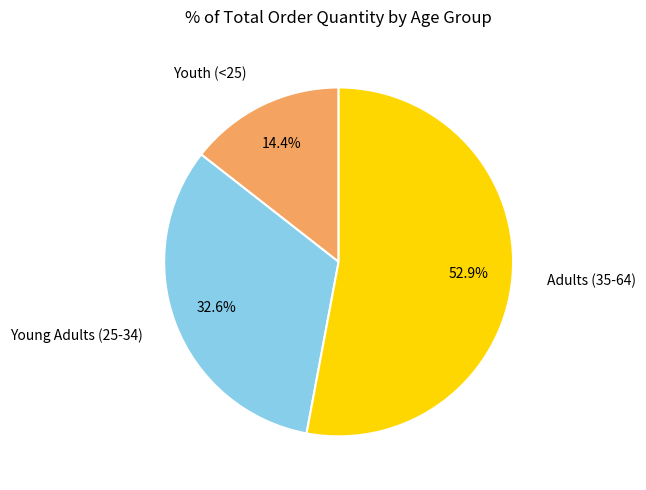

To the nearest percent, what portion does Young Adults (25-34) represent?

33%